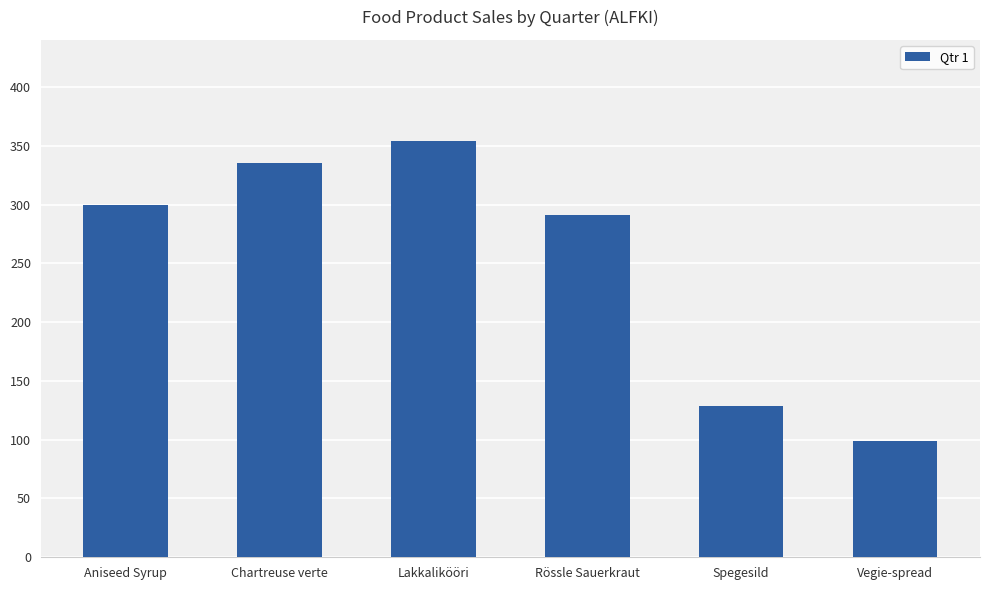

What is the change in value from Chartreuse verte to Vegie-spread?

-236